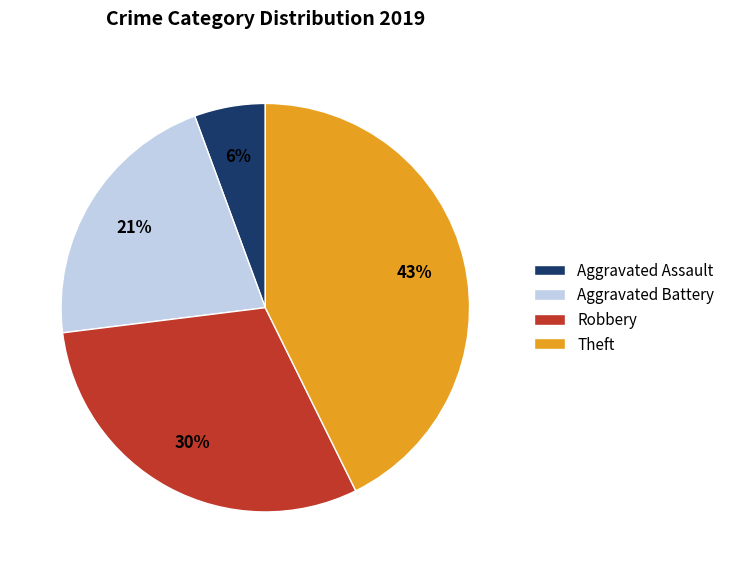

Does any single category account for the majority?

No